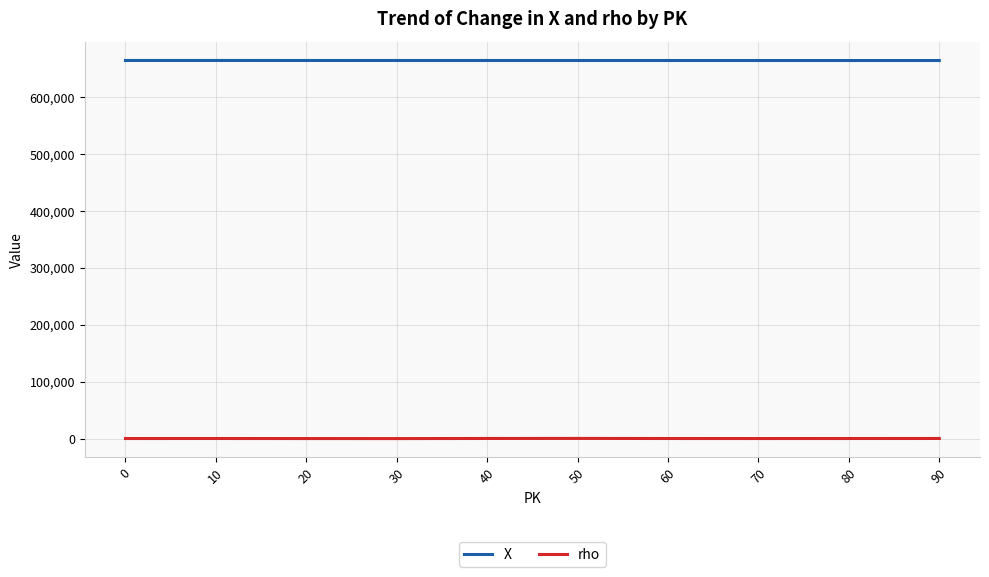

Is the value of rho at 70 greater than the value of X at 80?

No